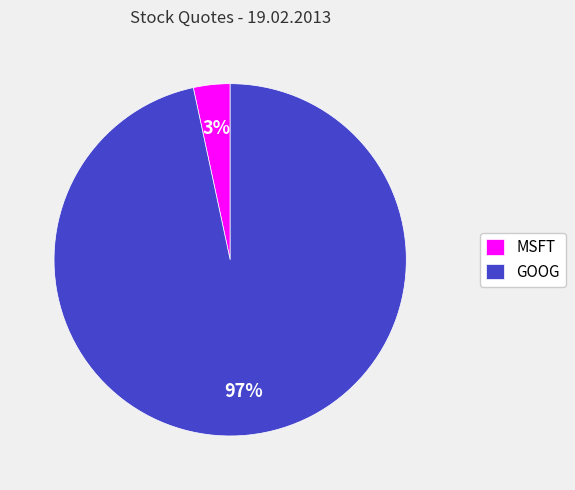

To the nearest percent, what is the average slice percentage?

50%